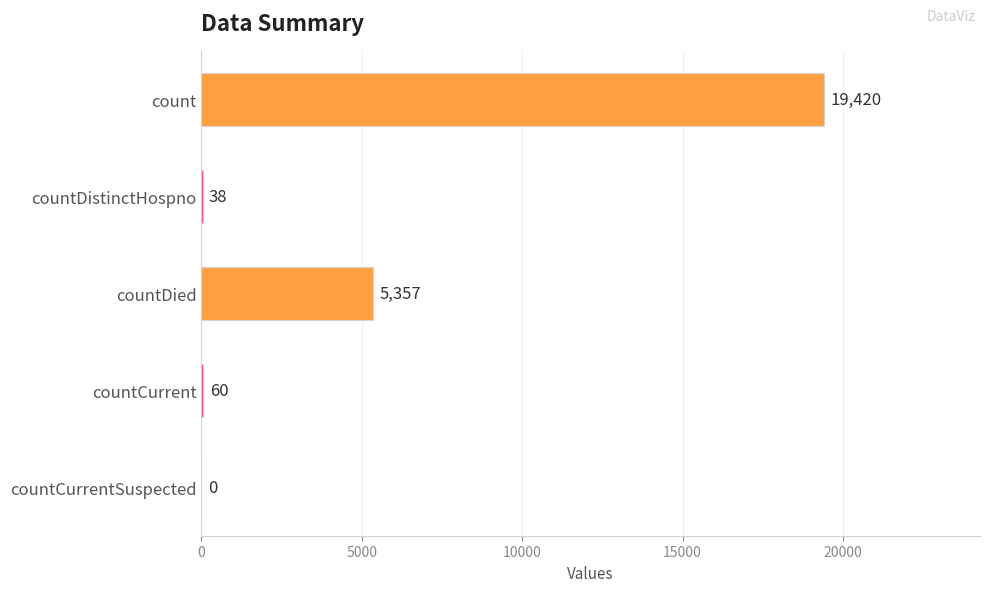

Approximately how many times larger is the value at count compared to countCurrent?

323.7